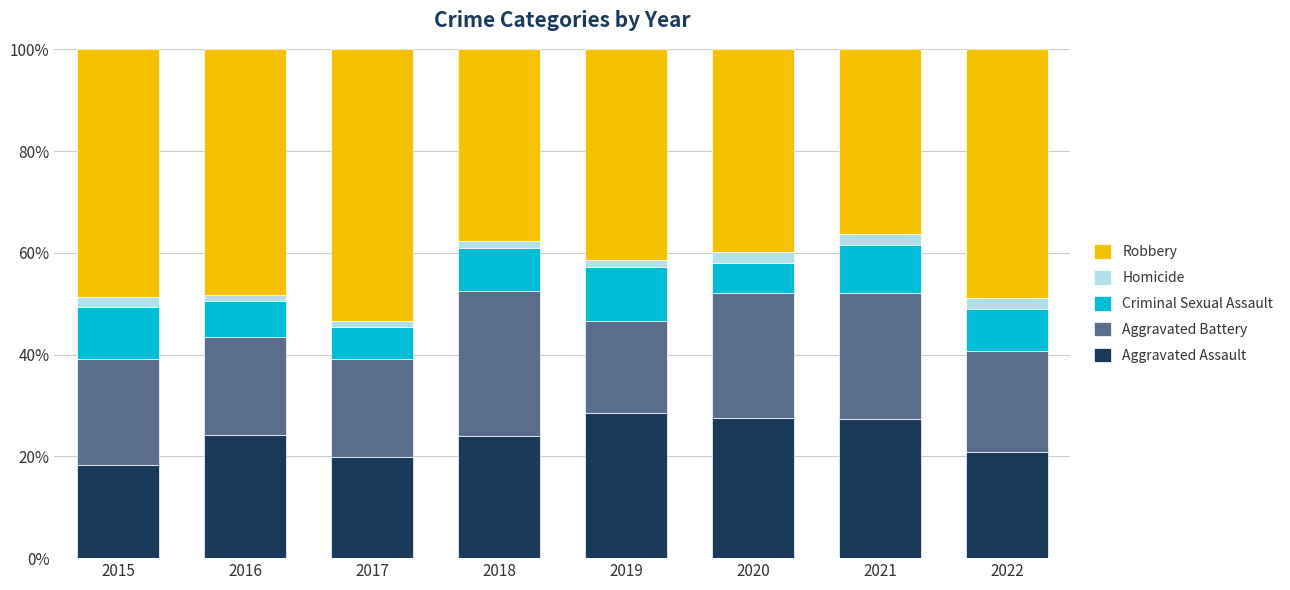

Is it true that Aggravated Assault equals 10.6 at 2019?

False